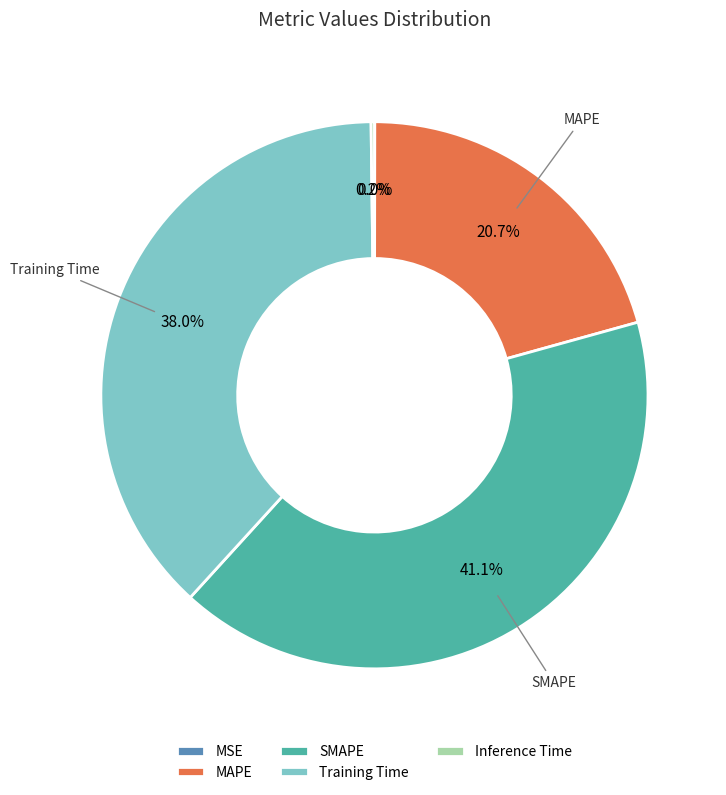

Which category has the biggest portion of the pie?

SMAPE